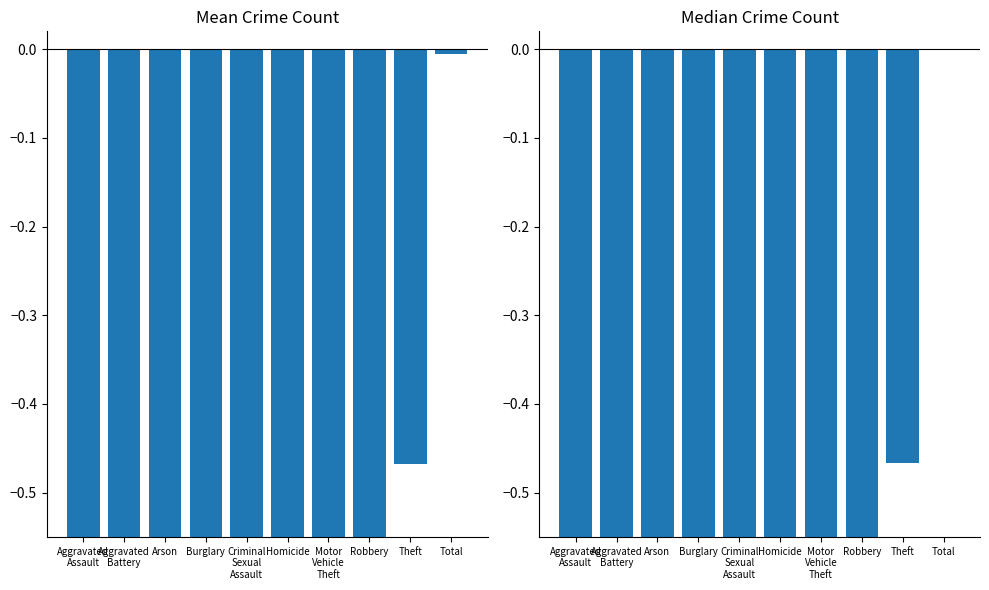

Reading left to right, what are all the values shown in this chart?

Mean Crime Count: Aggravated
Assault=-0.9	Aggravated
Battery=-0.9	Arson=-1.0	Burglary=-0.8	Criminal
Sexual
Assault=-1.0	Homicide=-1.0	Motor
Vehicle
Theft=-0.9	Robbery=-0.9	Theft=-0.5	Total=-0.0
Median Crime Count: Aggravated
Assault=-0.9	Aggravated
Battery=-0.9	Arson=-1.0	Burglary=-0.8	Criminal
Sexual
Assault=-1.0	Homicide=-1.0	Motor
Vehicle
Theft=-0.9	Robbery=-0.9	Theft=-0.5	Total=0.0